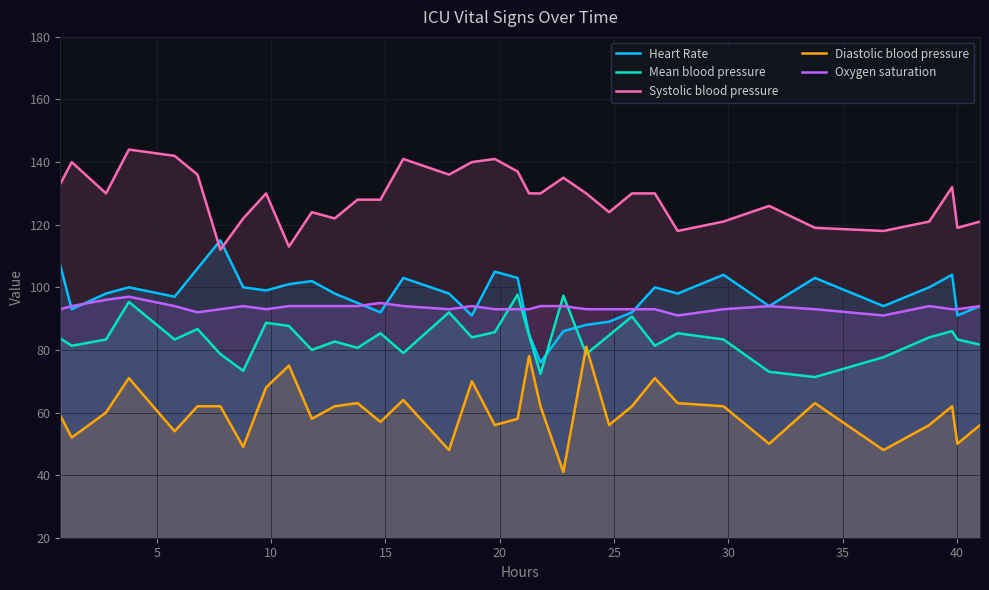

True or false: Oxygen saturation and Diastolic blood pressure cross at least once.

False